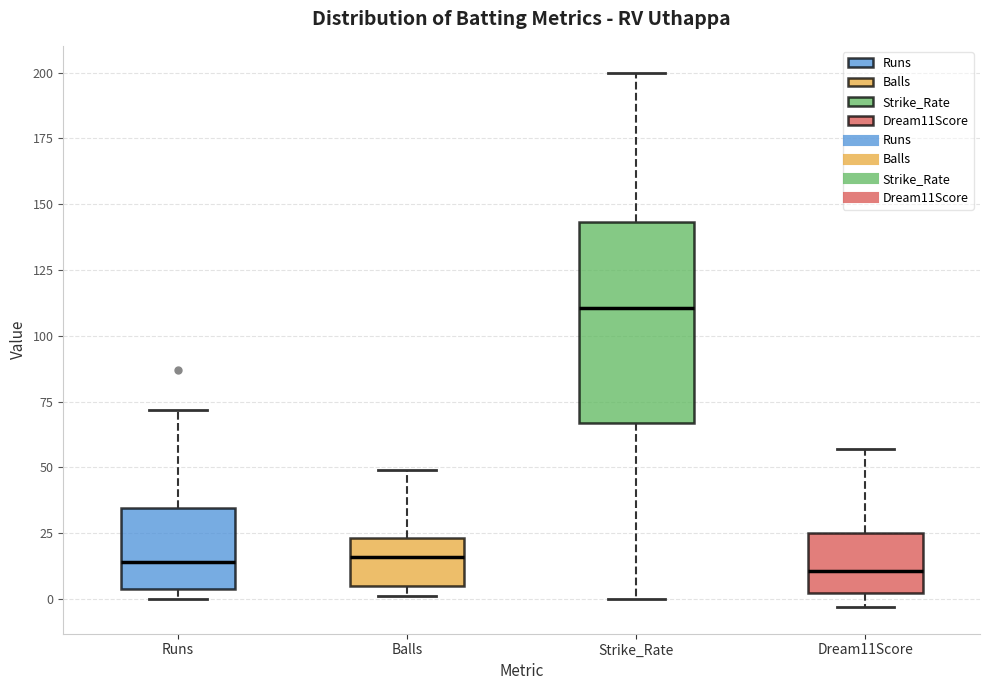

Reading left to right, transcribe this box plot: for each box, give where its median line is, the range the box spans, and where its two whiskers end, as read against the y-axis. The values are not printed on the chart, so give them approximately, as read against the axis.

Runs: median 15, box 5 to 35, whiskers 0 to 70
Balls: median 15, box 5 to 25, whiskers 0 to 50
Strike_Rate: median 110, box 65 to 145, whiskers 0 to 200
Dream11Score: median 10, box 5 to 25, whiskers -5 to 55